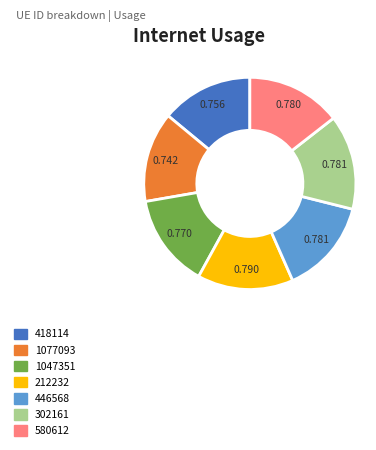

Does any single category account for the majority?

No